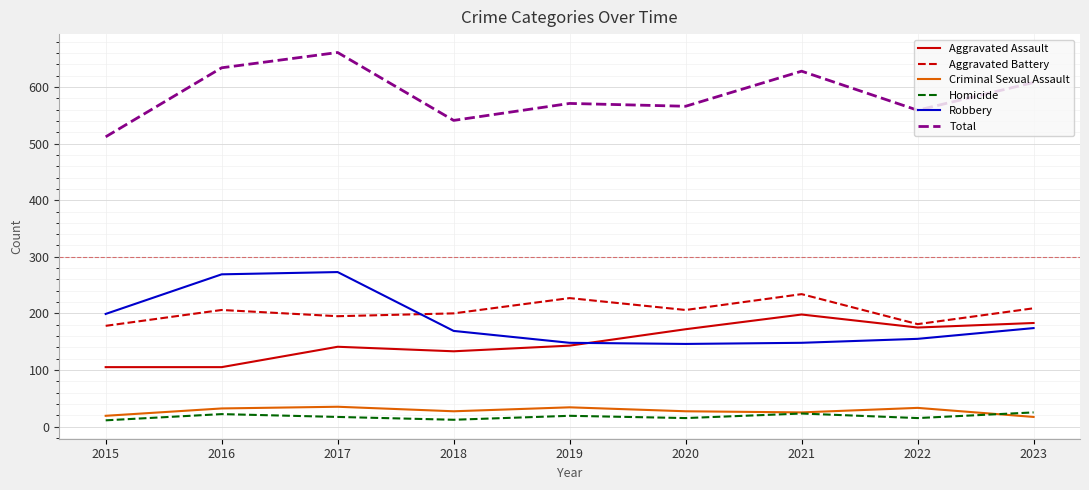

Which series has the largest range (max minus min)?

Total